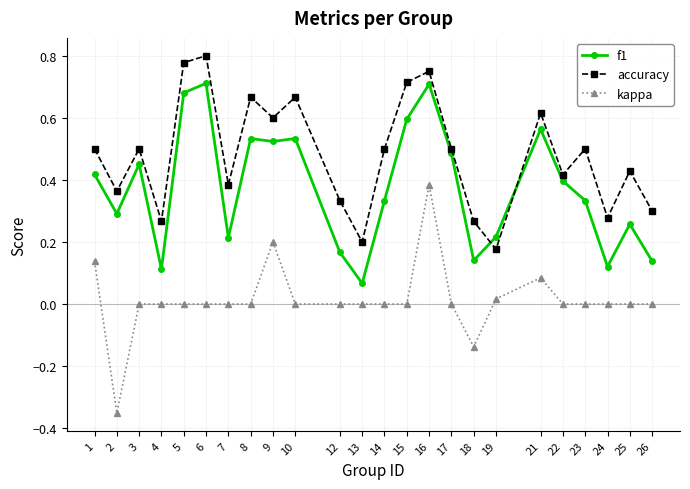

Which series has the widest spread of values?

kappa